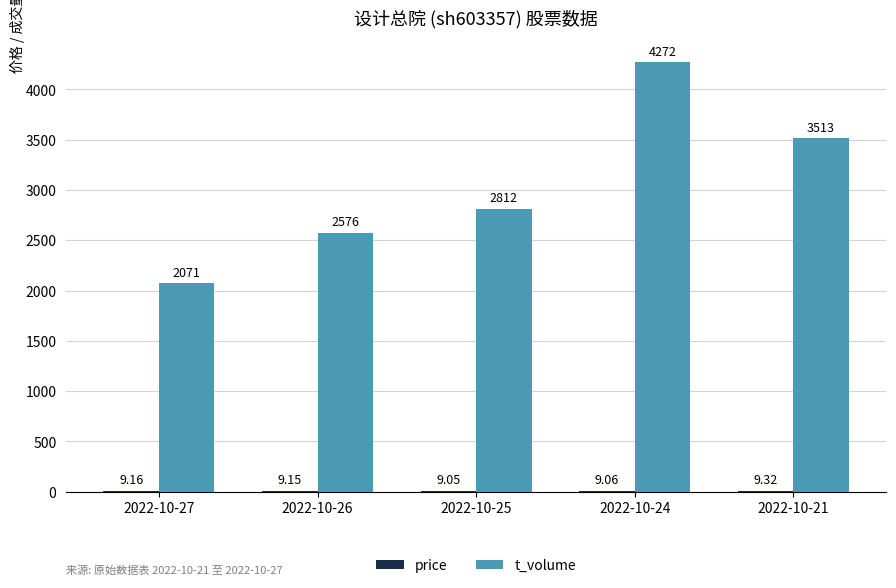

The t_volume series shows 2812.0 at 2022-10-25. True or false?

True